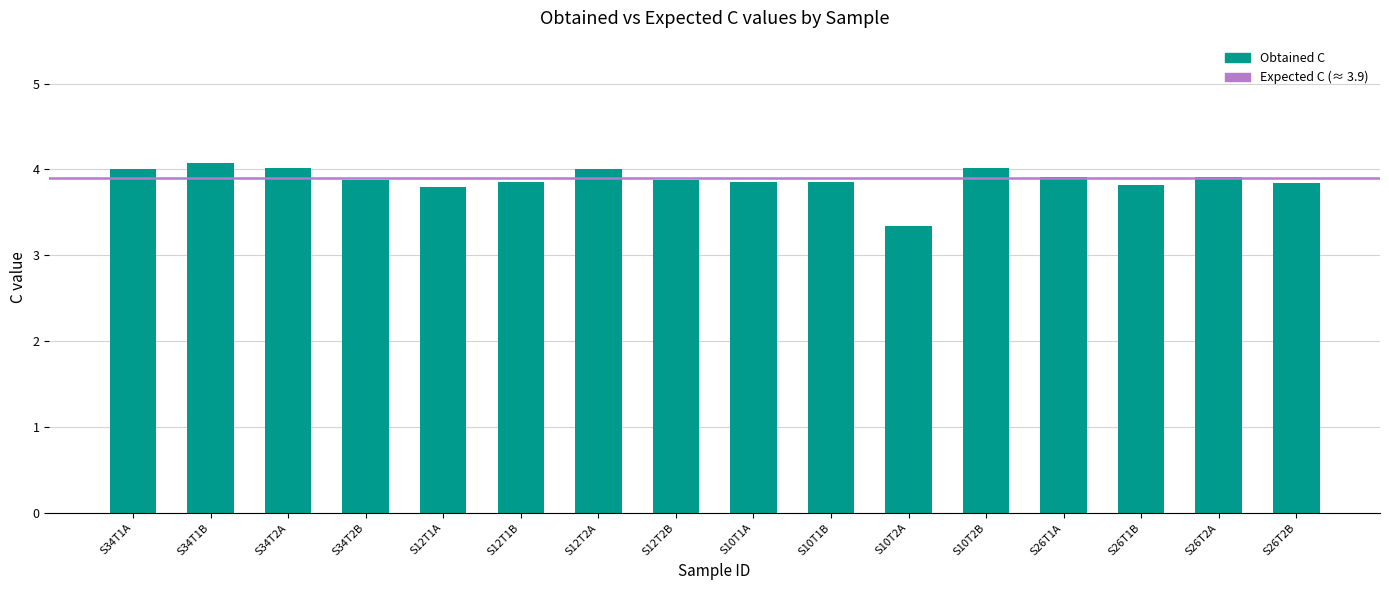

What position from the right is S26T2B?

1